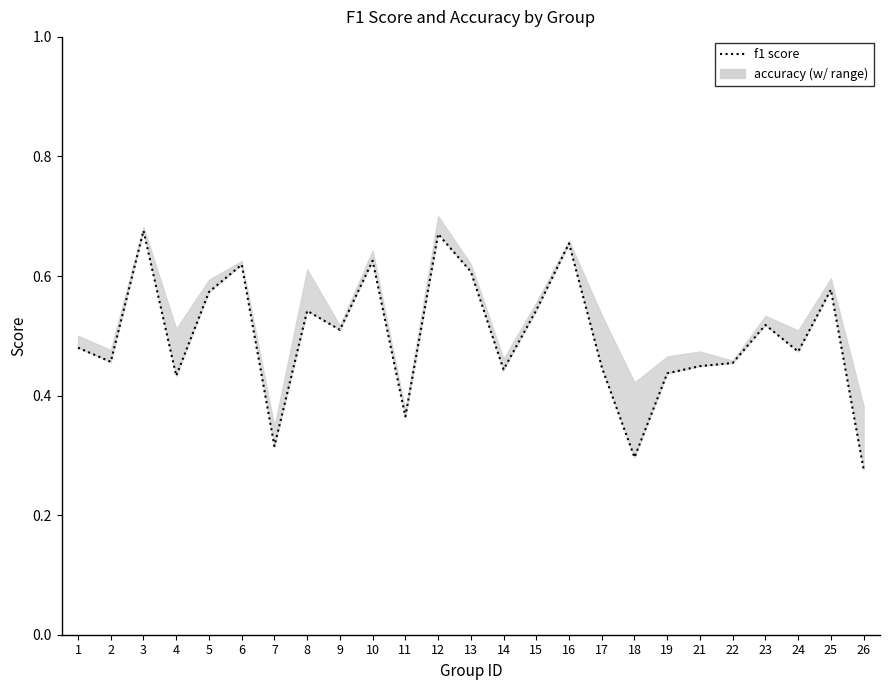

Reading right to left, list all the values displayed in this chart.

0.3	0.6	0.5	0.5	0.5	0.4	0.4	0.3	0.4	0.7	0.5	0.4	0.6	0.7	0.4	0.6	0.5	0.5	0.3	0.6	0.6	0.4	0.7	0.5	0.5